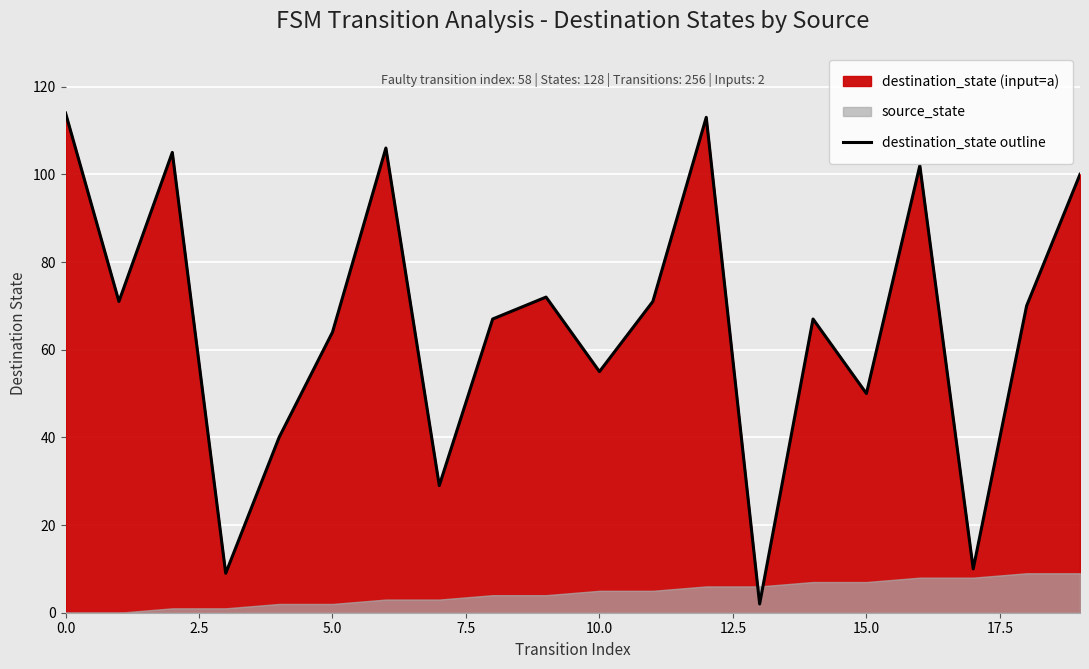

Reading right to left, extract all data points from this chart.

100	70	10	102	50	67	2	113	71	55	72	67	29	106	64	40	9	105	71	114